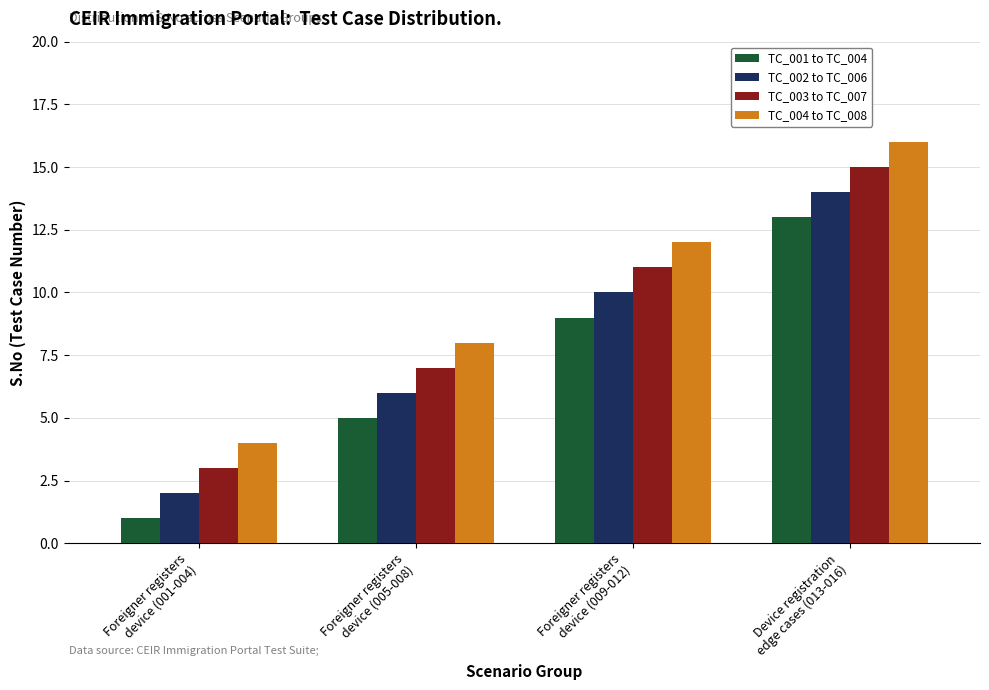

How many categories are shown in the chart?

4